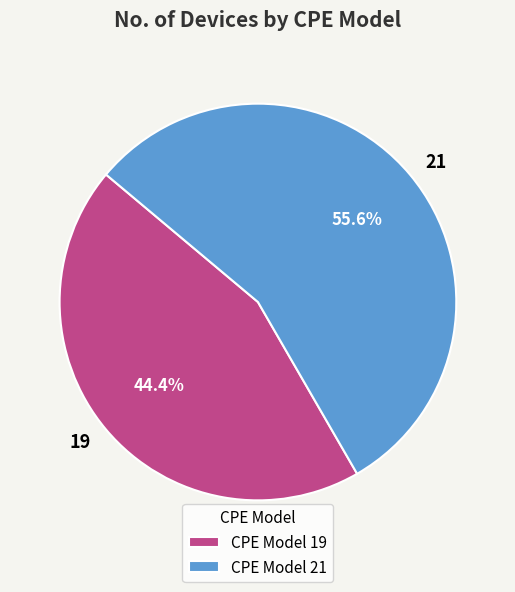

Does CPE Model 21 represent more than half of the total?

Yes